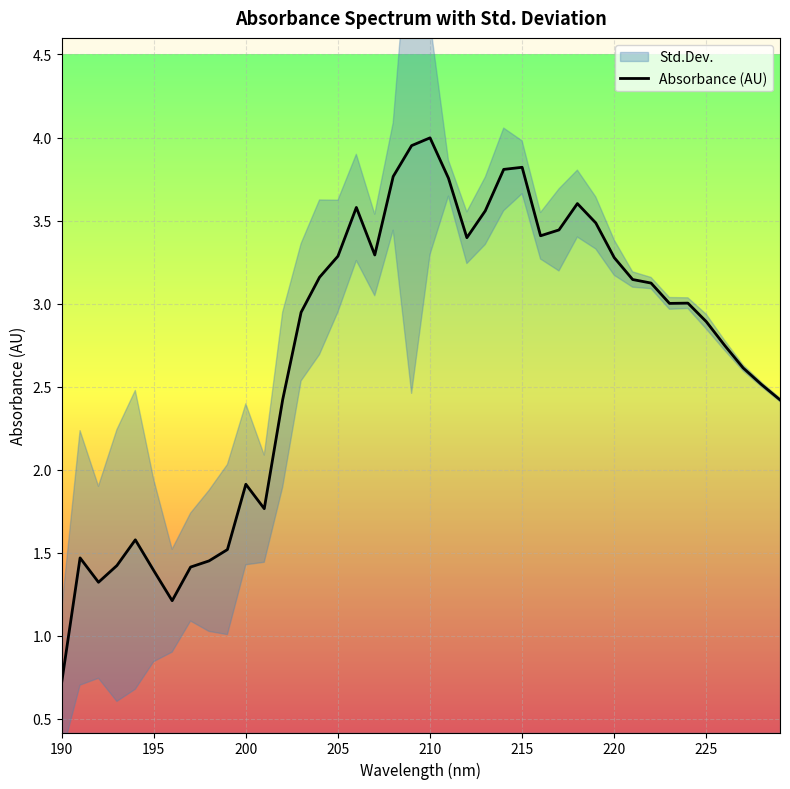

What is the sum of all values?

108.6